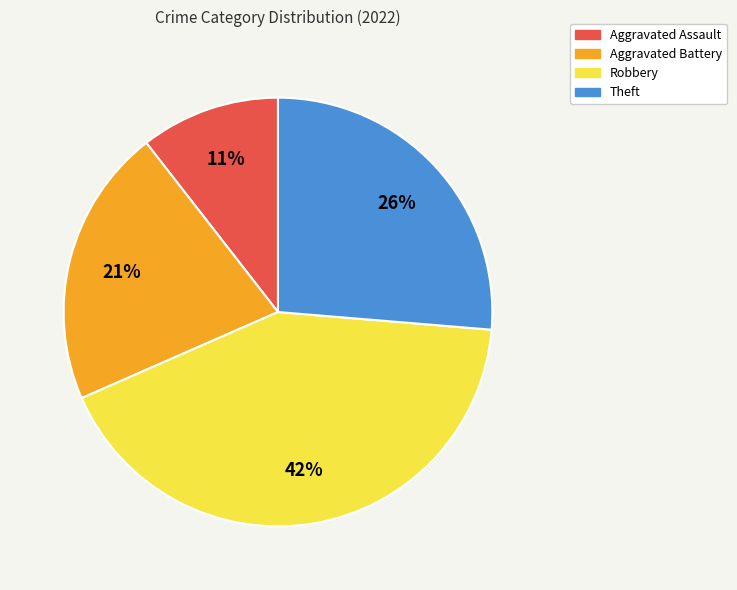

The Aggravated Assault slice represents 11% of the pie. True or false?

True